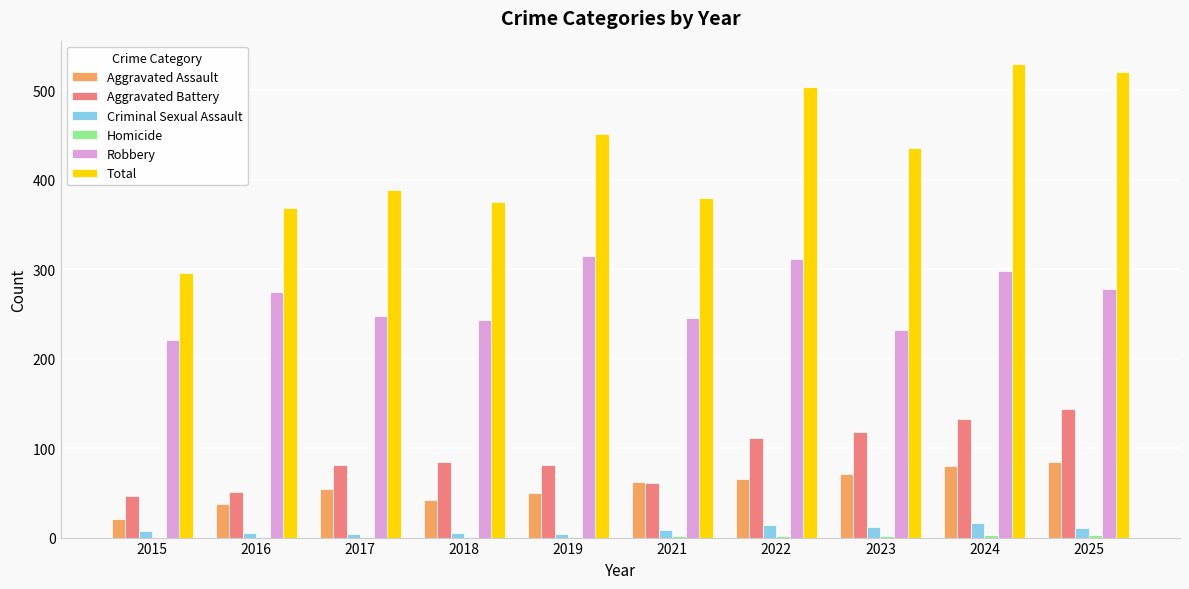

True or false: Aggravated Battery has a value of 116 at 2019.

False